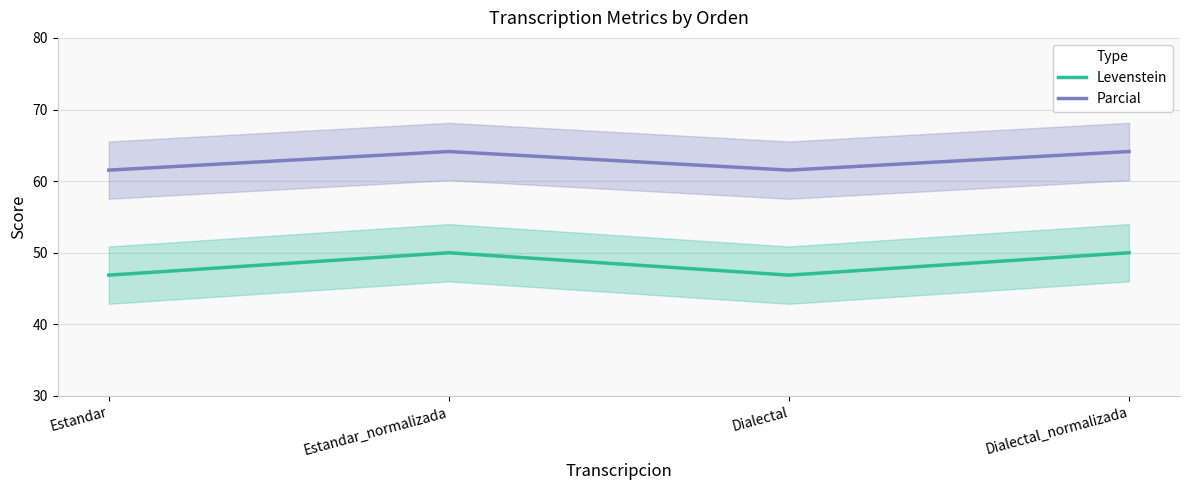

What position from the right is Estandar?

4